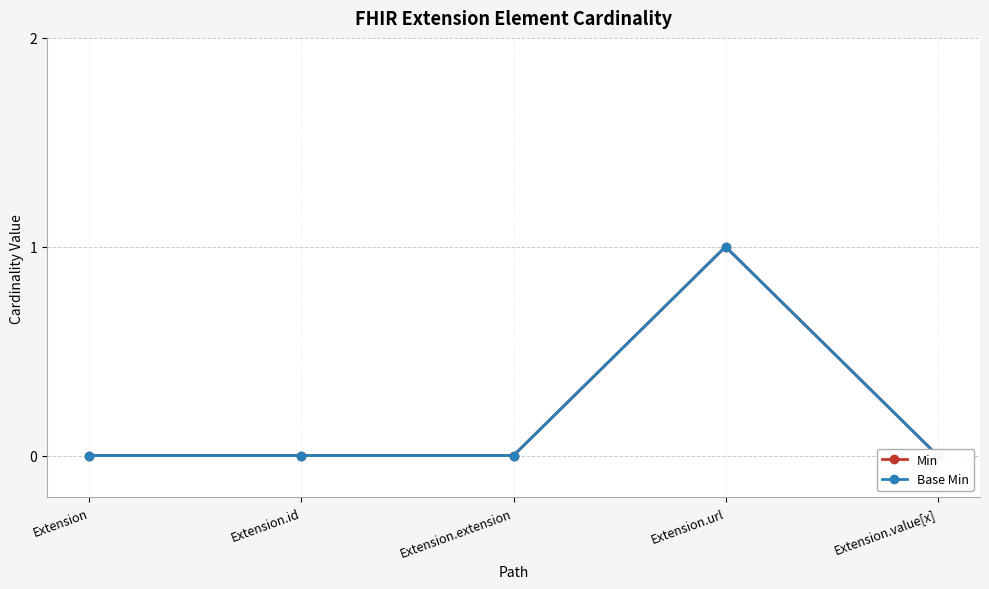

Which label corresponds to the largest value in the chart?

Extension.url